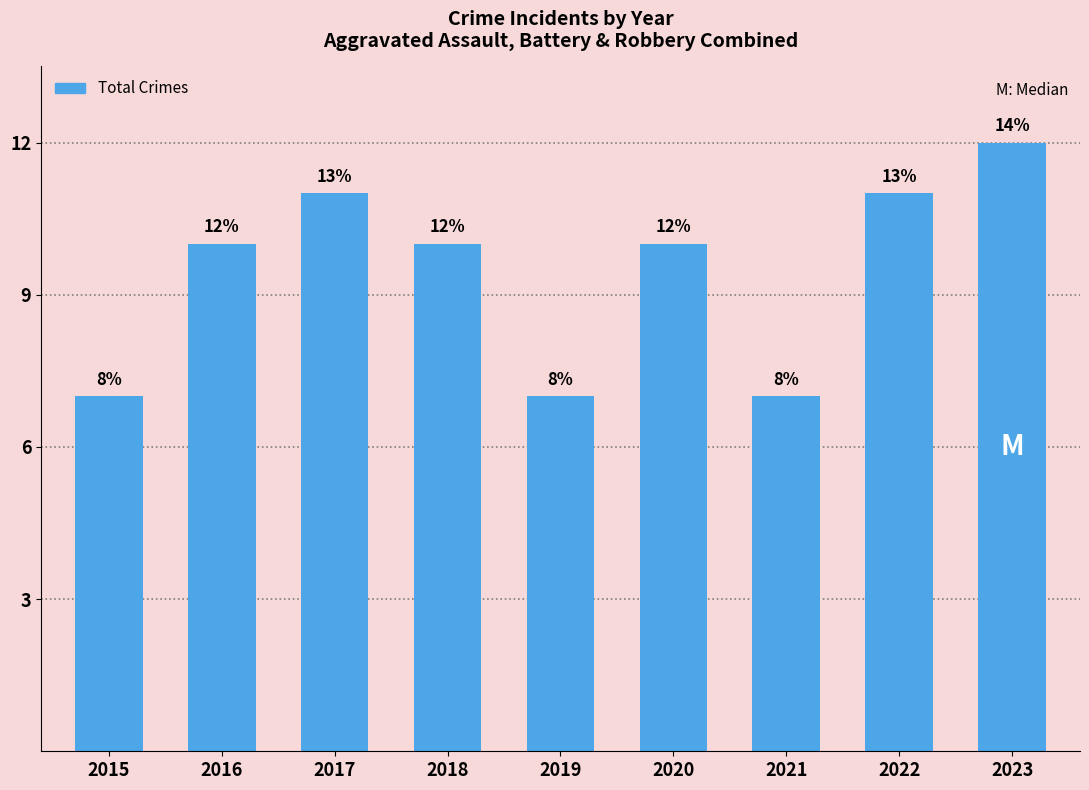

What is the maximum value shown in the chart?

12